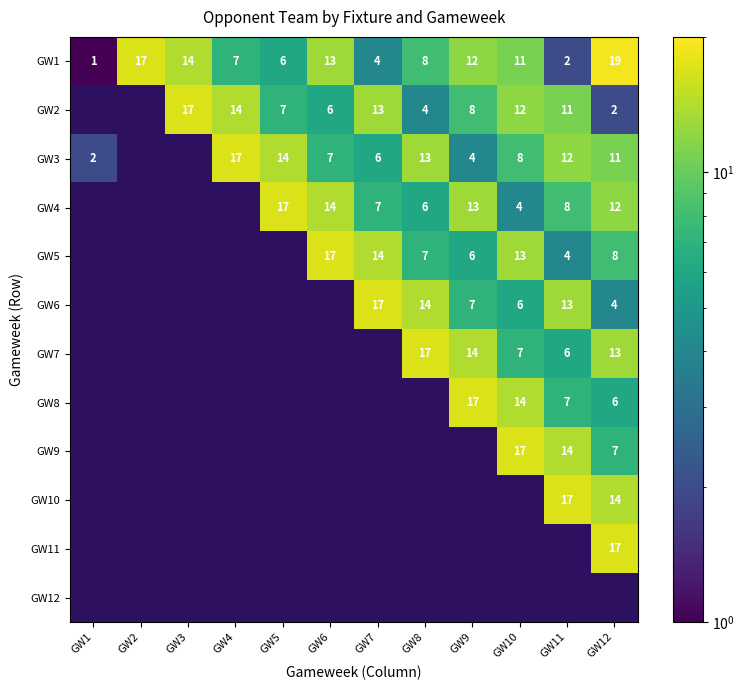

What is the spread (max minus min) of values at GW10?

17